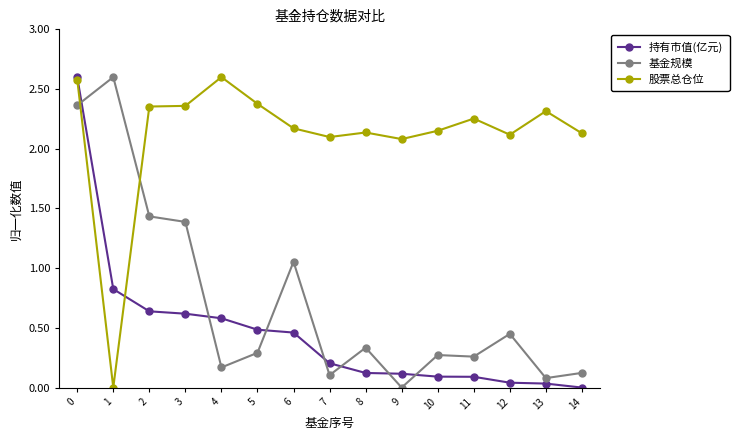

Which series changed the most between 1 and 10?

基金规模